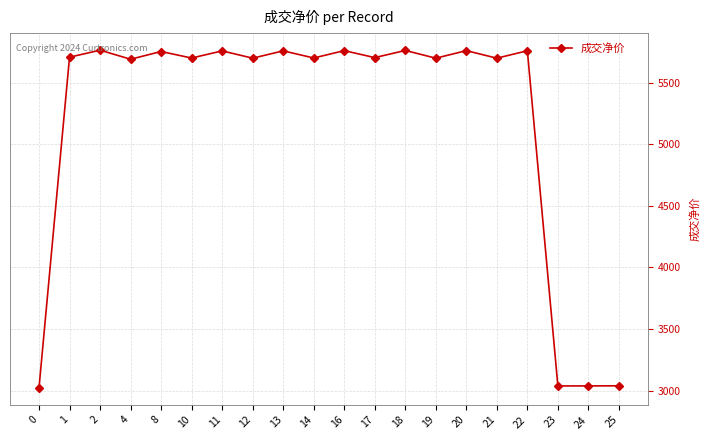

Is it true that the value at 10 is 9943.5?

False